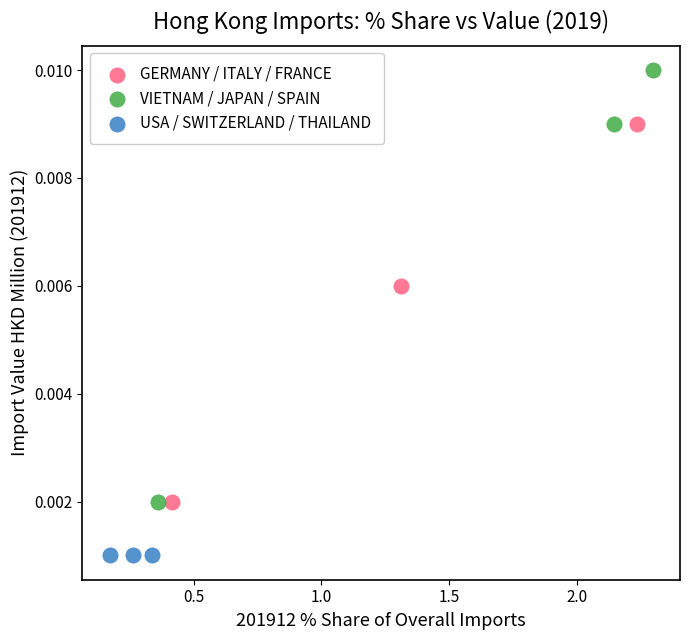

Which series reaches the maximum Y coordinate?

VIETNAM / JAPAN / SPAIN